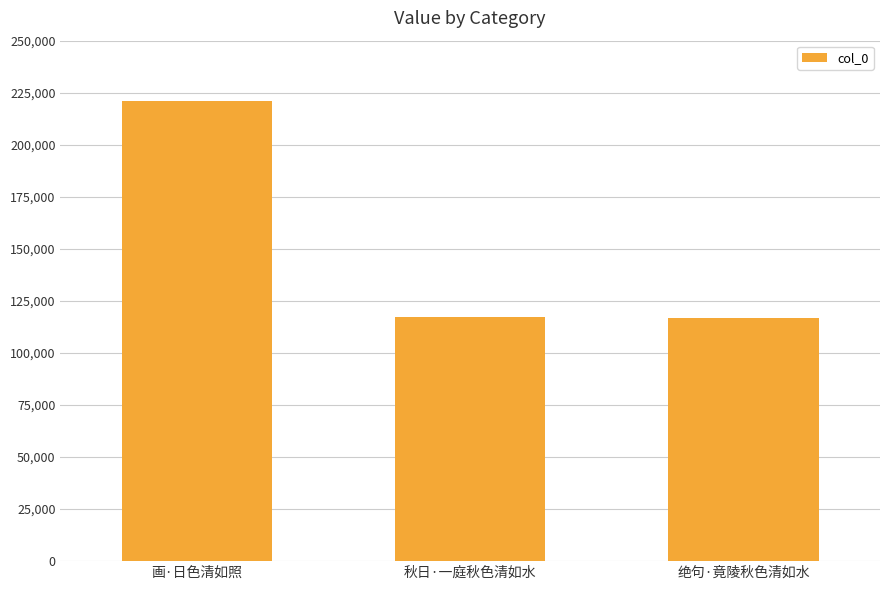

Which has a higher value, 秋日·一庭秋色清如水 or 画·日色清如照?

画·日色清如照